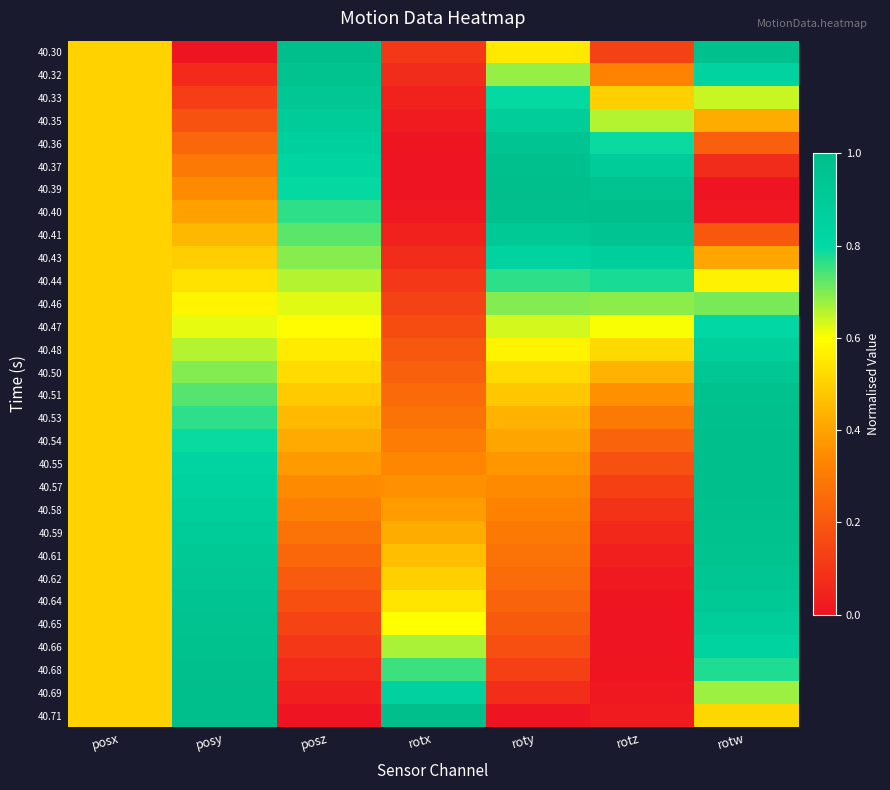

What is the total value across all series at rotz?

11.6